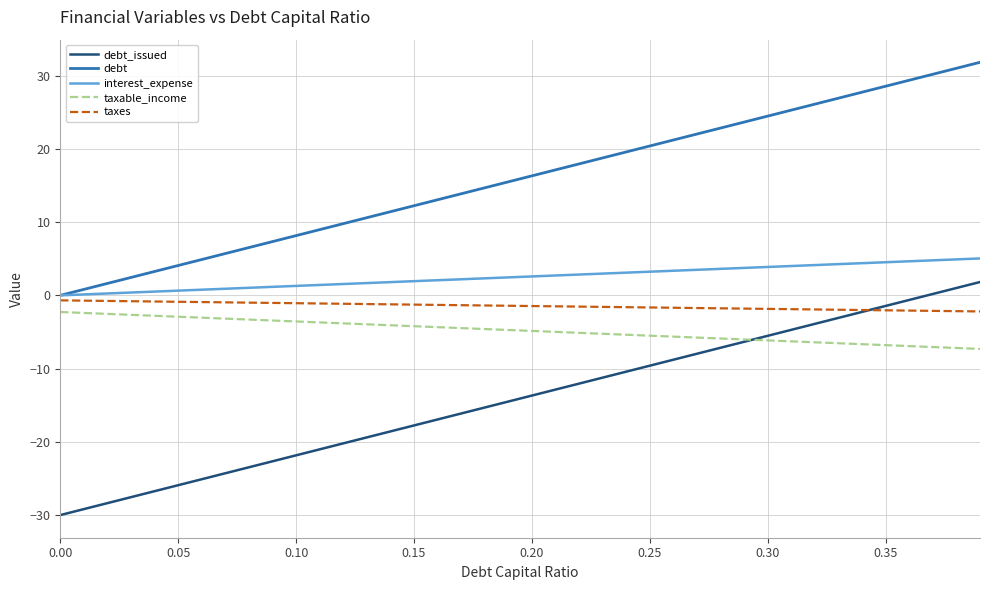

Which series ends up on top after the final intersection of debt_issued and taxable_income?

debt_issued